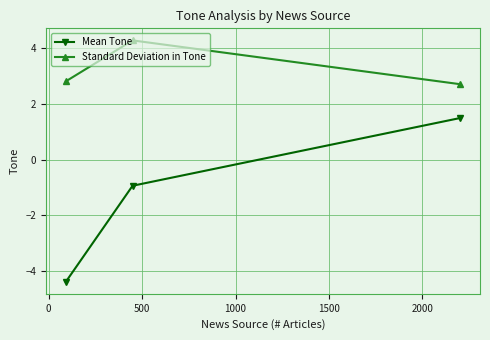

Which series has the largest range (max minus min)?

Mean Tone